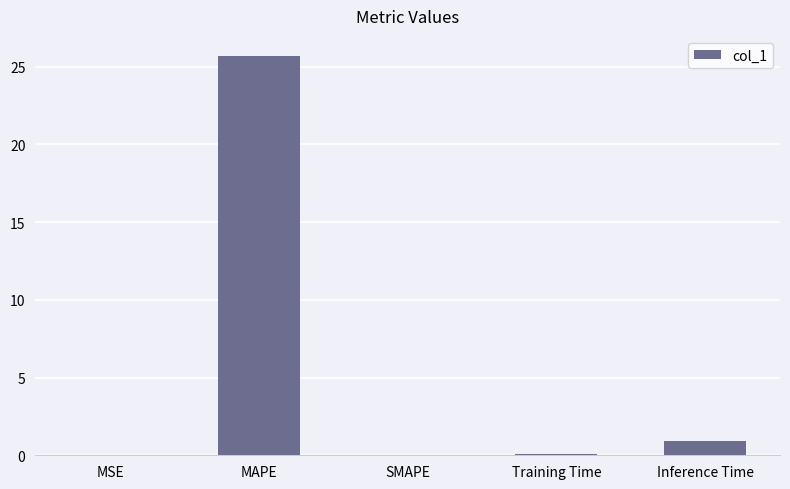

What is the approximate value at Inference Time?

0.9